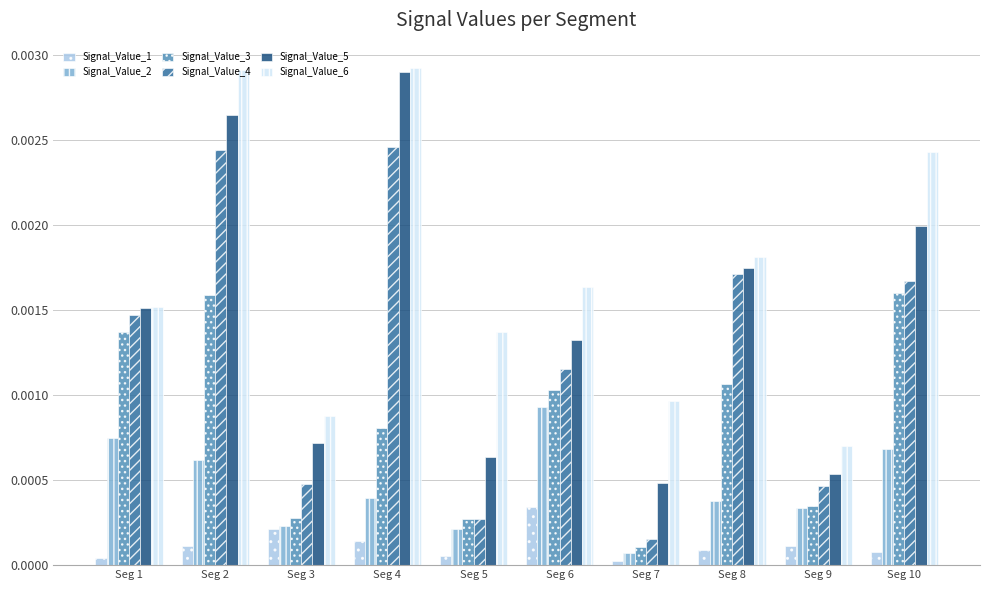

At which category is the sum across all series the highest?

Seg 2